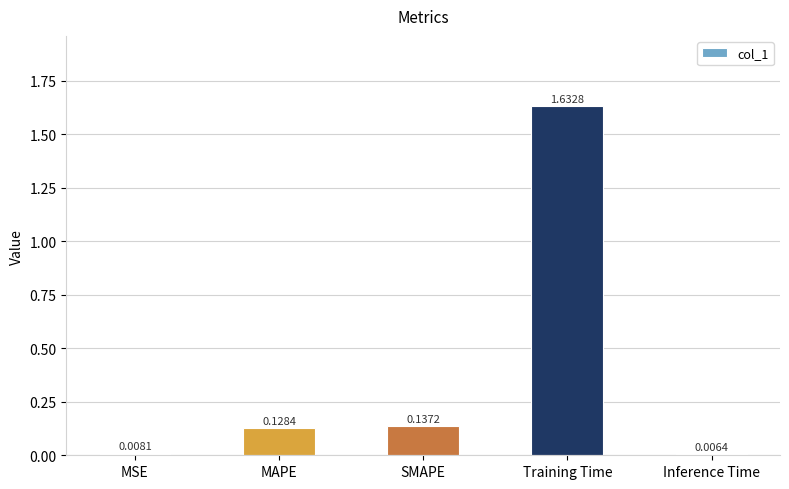

At which label is the value closest to 0?

Inference Time